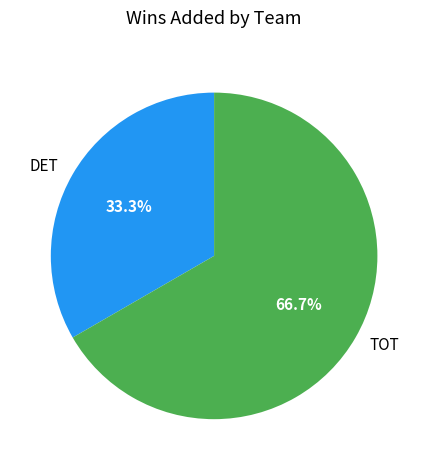

How many segments does this pie chart have?

2